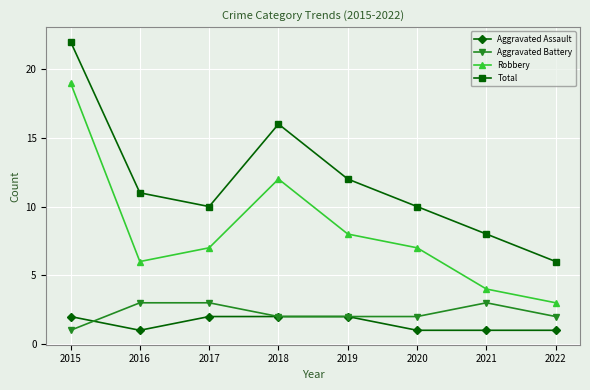

Rank the series at 2016 from highest to lowest value.

Total, Robbery, Aggravated Battery, Aggravated Assault